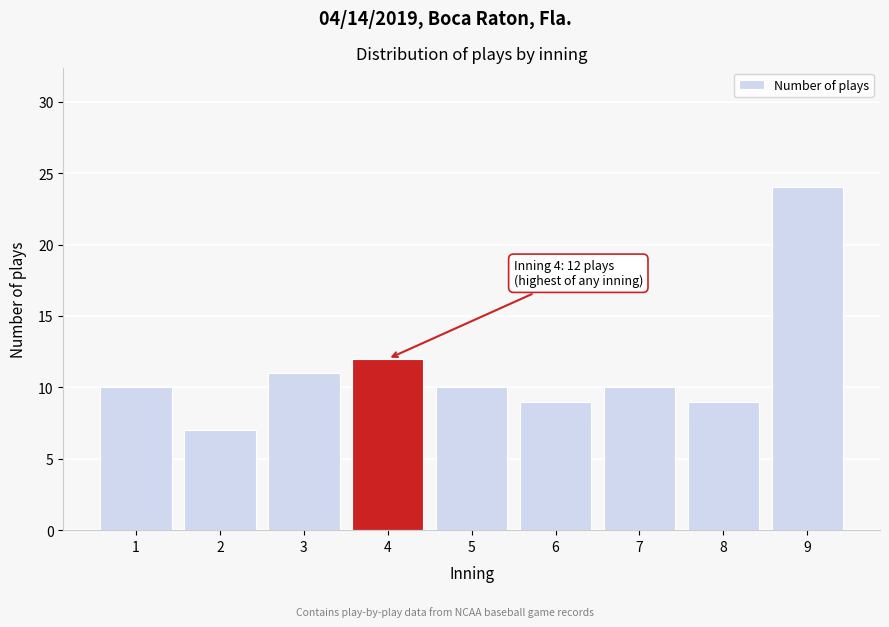

Reading left to right, transcribe all the data shown in this chart.

1=10	2=7	3=11	4=12	5=10	6=9	7=10	8=9	9=24